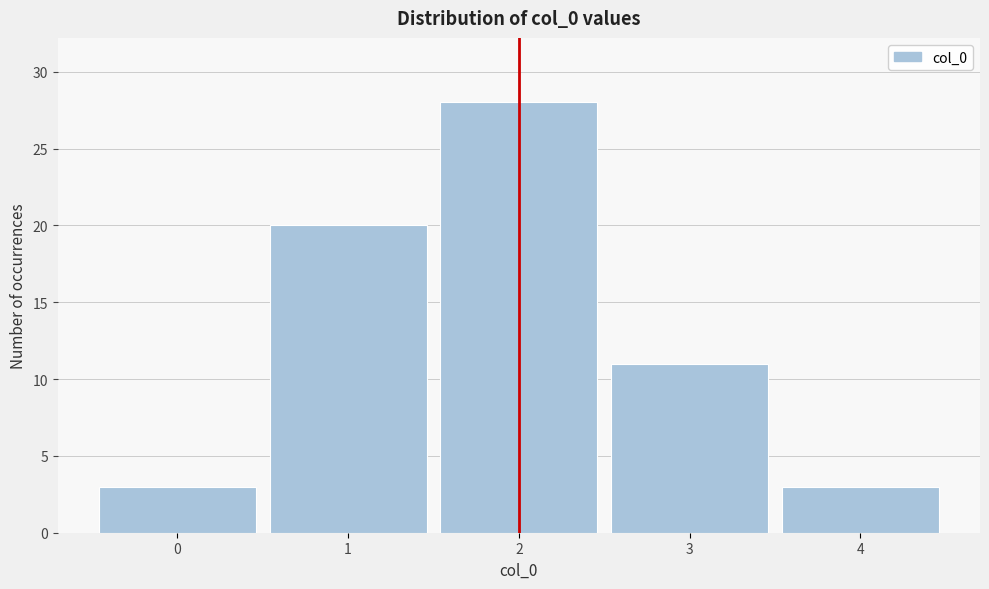

Reading left to right, list every bar in this chart as the range it spans on the x-axis followed by its height. The values are not printed on the chart, so give them approximately, as read against the axis.

-0.5 to 0.5: 3
0.5 to 1.5: 20
1.5 to 2.5: 28
2.5 to 3.5: 11
3.5 to 4.5: 3